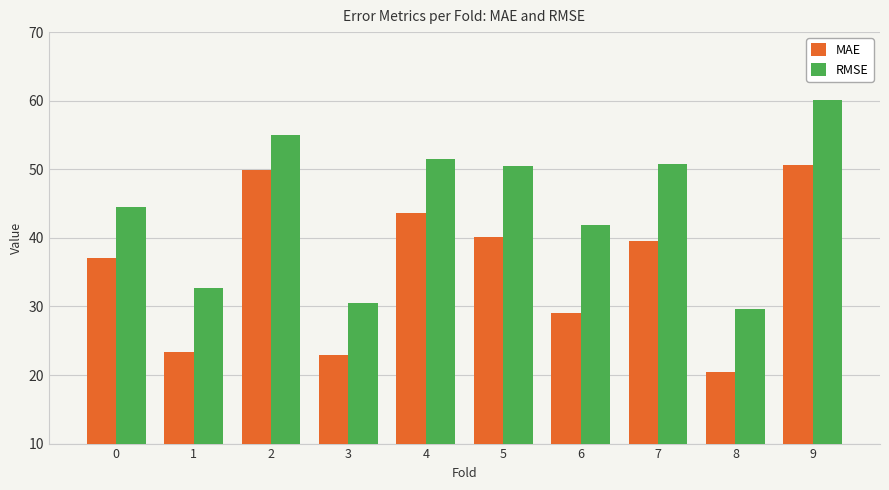

How many values in the MAE series are below 39?

5